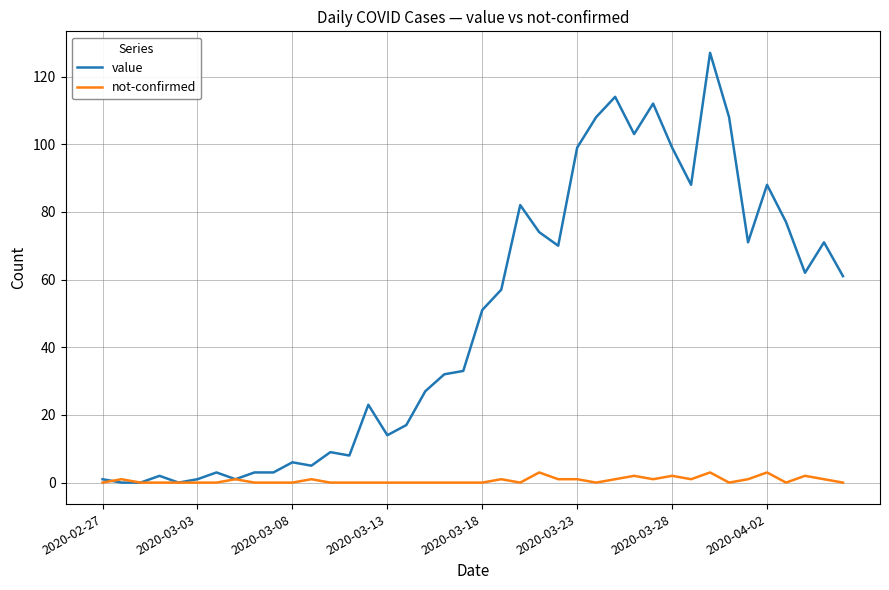

Which series has the widest spread of values?

value